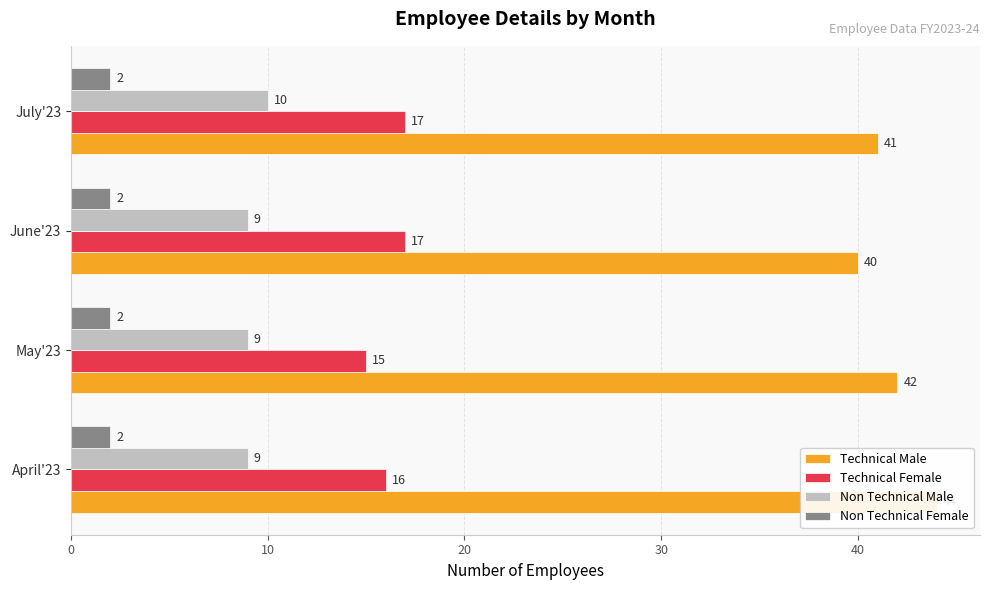

Count the Non Technical Male values in the range 9 to 10.

4